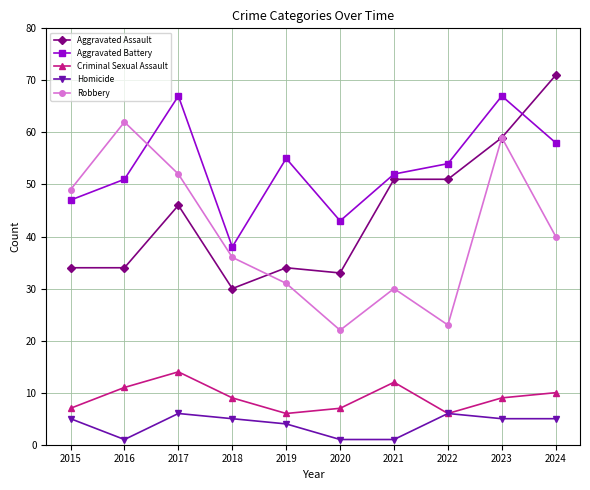

Reading right to left, extract all data points from this chart.

Aggravated Assault: 2024=71	2023=59	2022=51	2021=51	2020=33	2019=34	2018=30	2017=46	2016=34	2015=34
Aggravated Battery: 2024=58	2023=67	2022=54	2021=52	2020=43	2019=55	2018=38	2017=67	2016=51	2015=47
Criminal Sexual Assault: 2024=10	2023=9	2022=6	2021=12	2020=7	2019=6	2018=9	2017=14	2016=11	2015=7
Homicide: 2024=5	2023=5	2022=6	2021=1	2020=1	2019=4	2018=5	2017=6	2016=1	2015=5
Robbery: 2024=40	2023=59	2022=23	2021=30	2020=22	2019=31	2018=36	2017=52	2016=62	2015=49